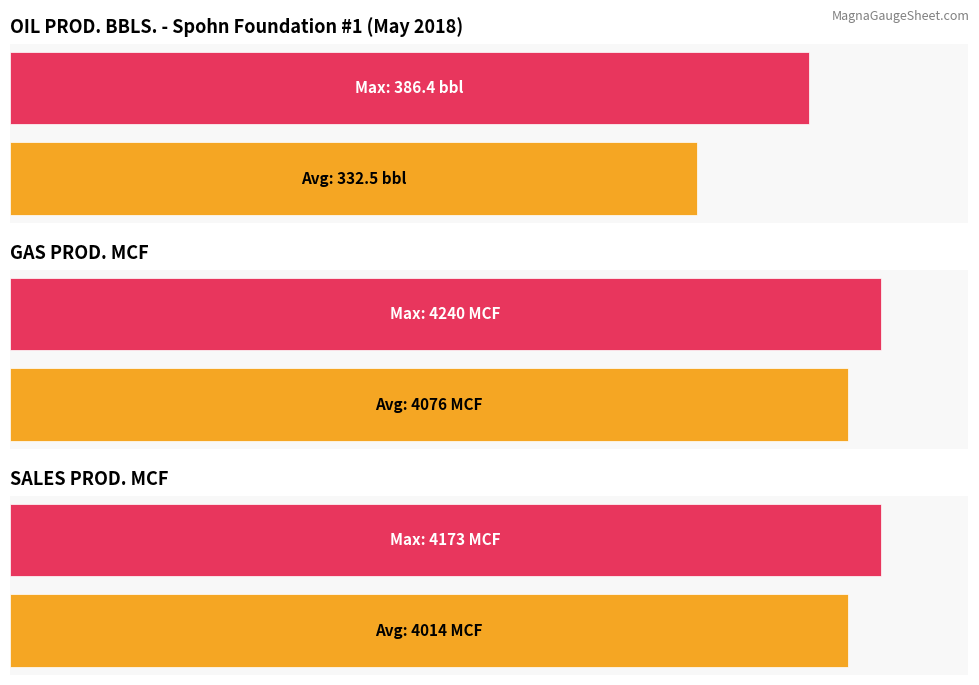

Rank the series at 25 from highest to lowest value.

GAS PROD. MCF, SALES PROD. MCF, OIL PROD. BBLS.